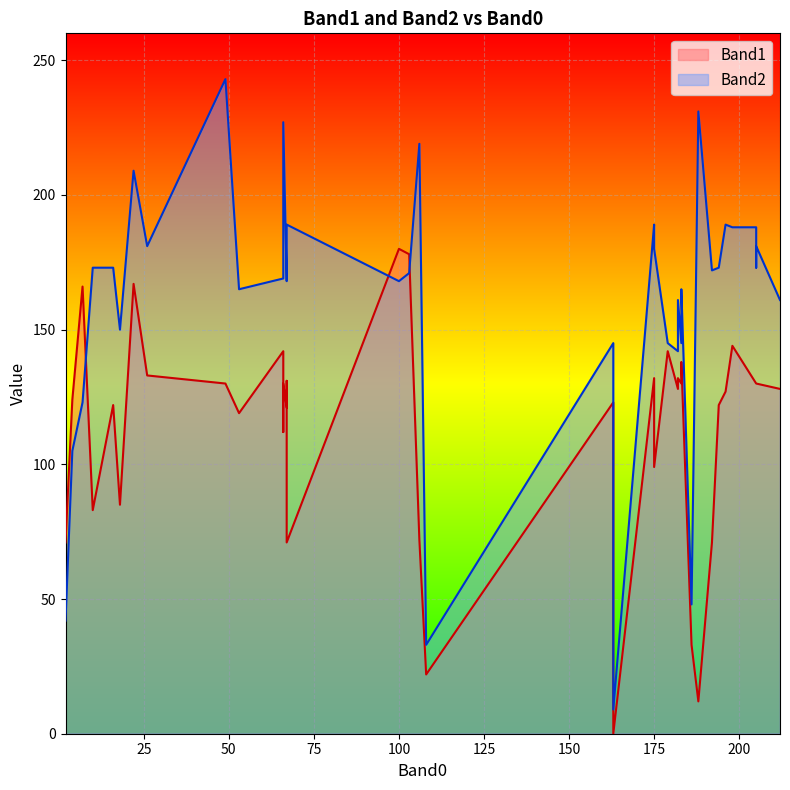

Which category has the lowest value across all series?

163